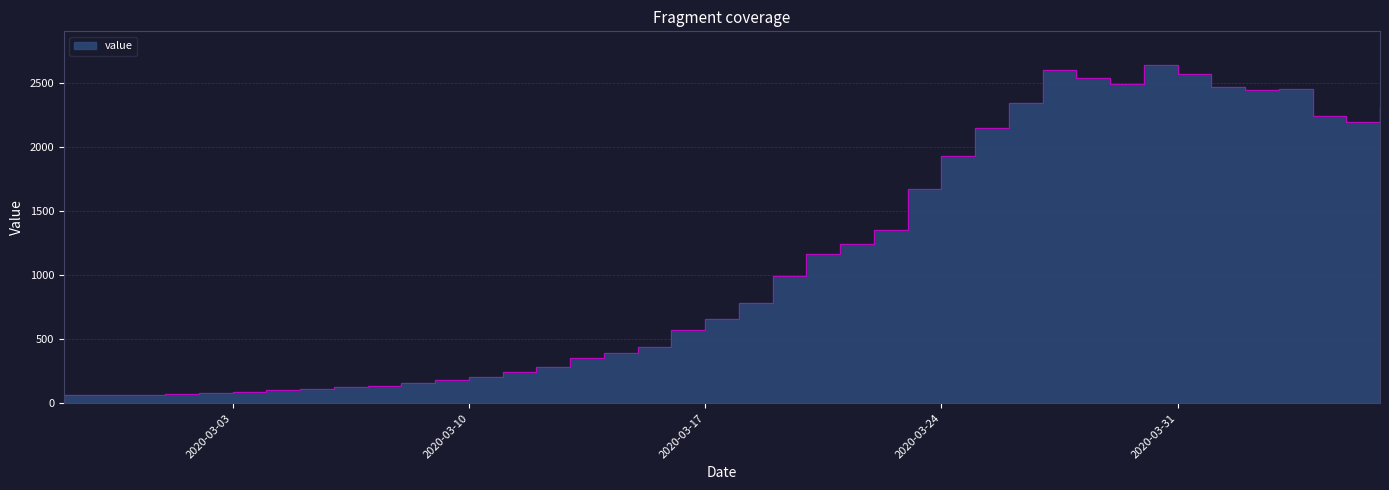

How many lines are shown in the chart?

1